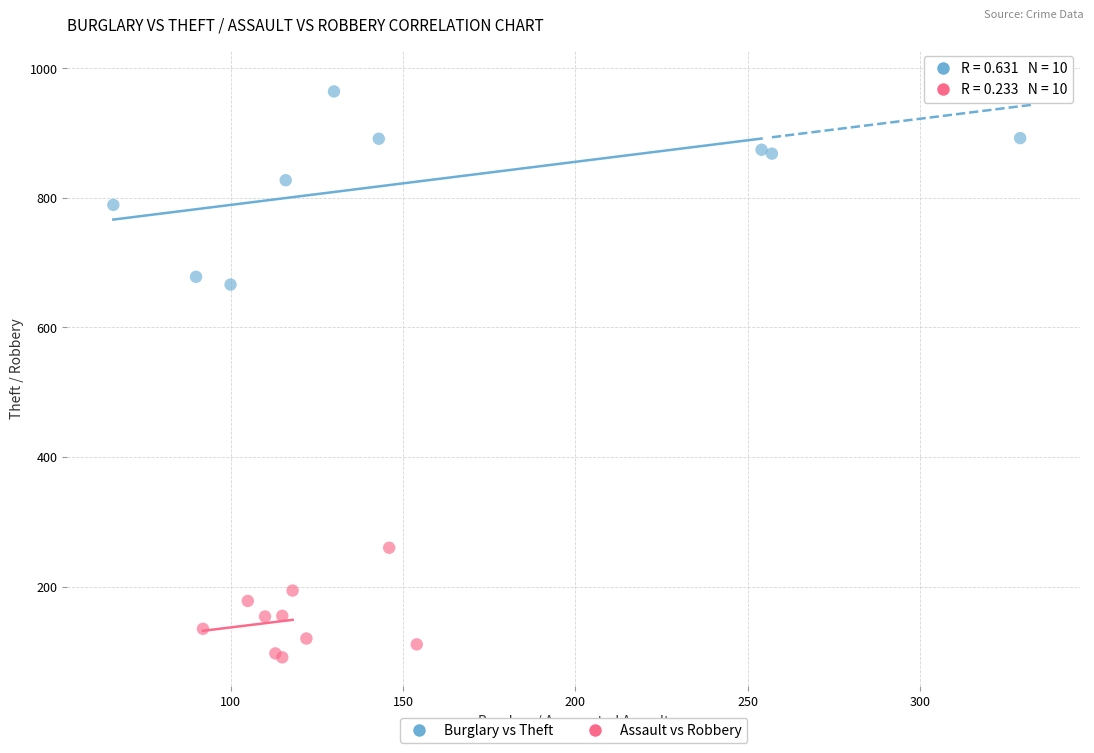

Which series reaches the minimum Y coordinate?

Assault vs Robbery